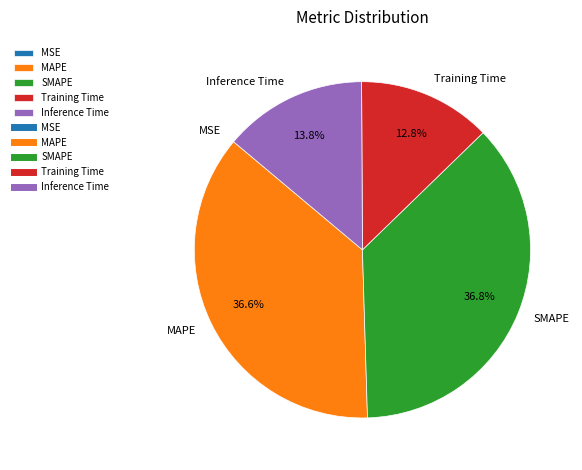

Approximately how many times larger is the value at SMAPE compared to MAPE?

1.0